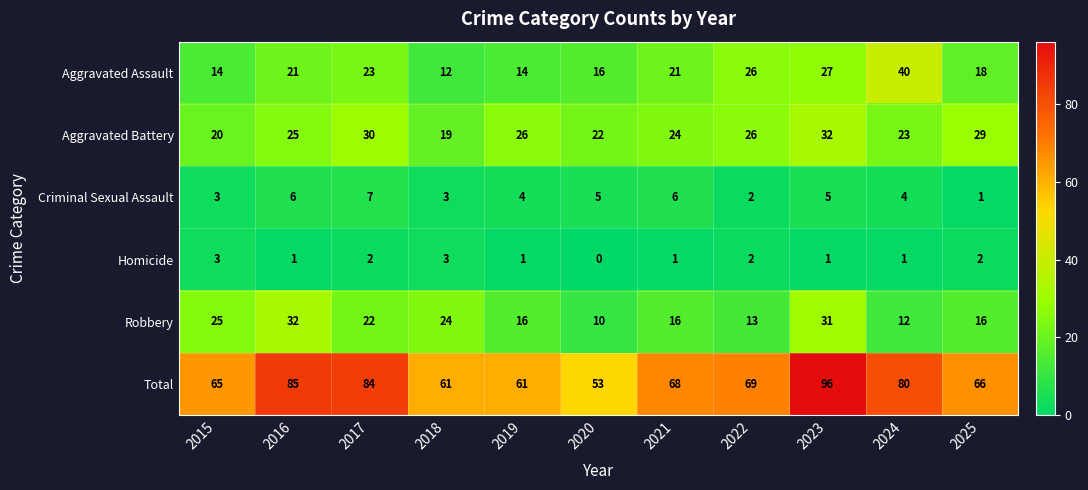

How many distinct data groups are displayed?

6